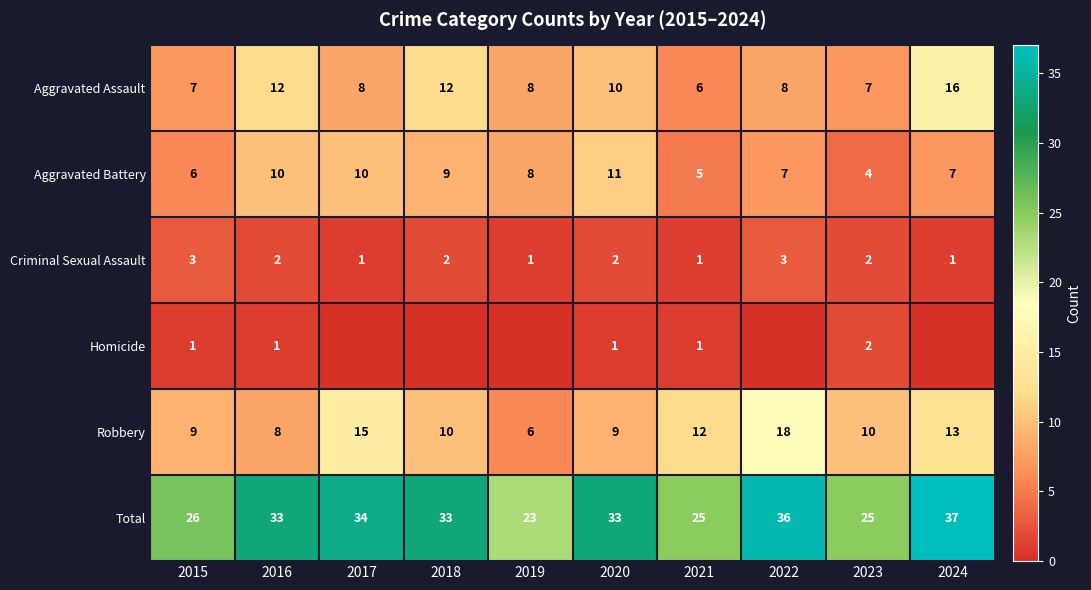

Where does the Aggravated Assault series first go above 8?

2016